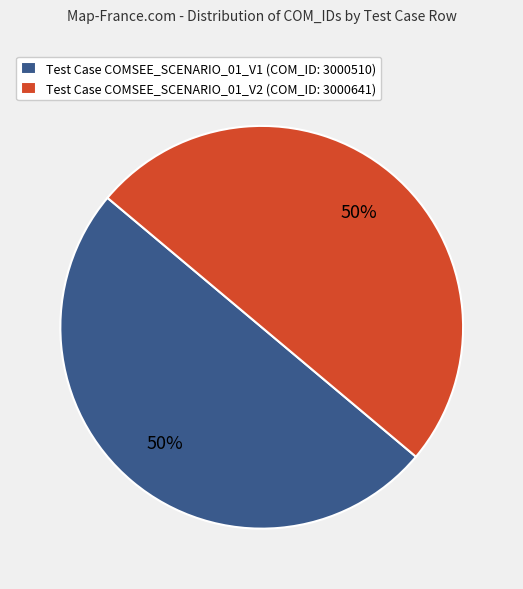

True or false: Test Case COMSEE_SCENARIO_01_V1 (COM_ID: 3000510) accounts for 50% of the total.

True